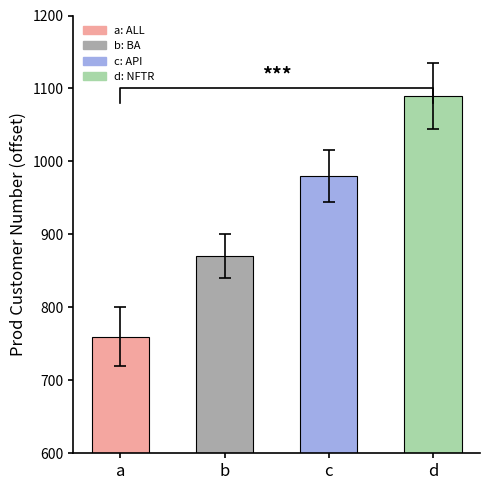

What is the greatest value displayed?

1090